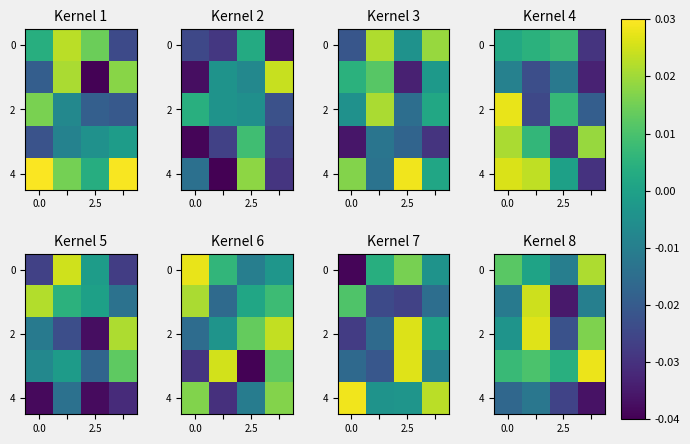

At which category does the chart reach its minimum across all series?

3